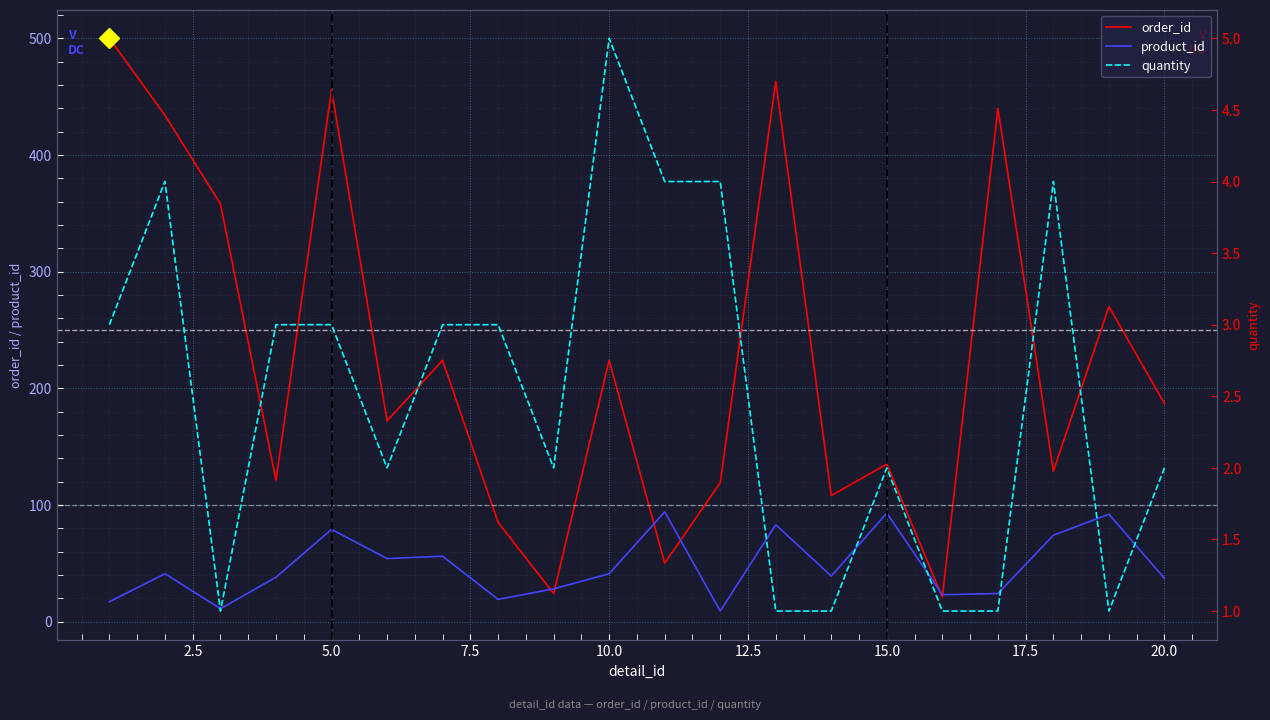

What is the minimum value shown in the chart?

1